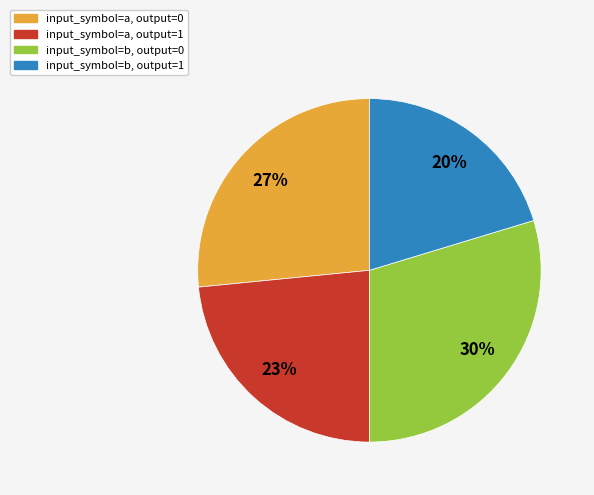

To the nearest percent, what is the combined percentage of input_symbol=a, output=1 and input_symbol=a, output=0?

50%